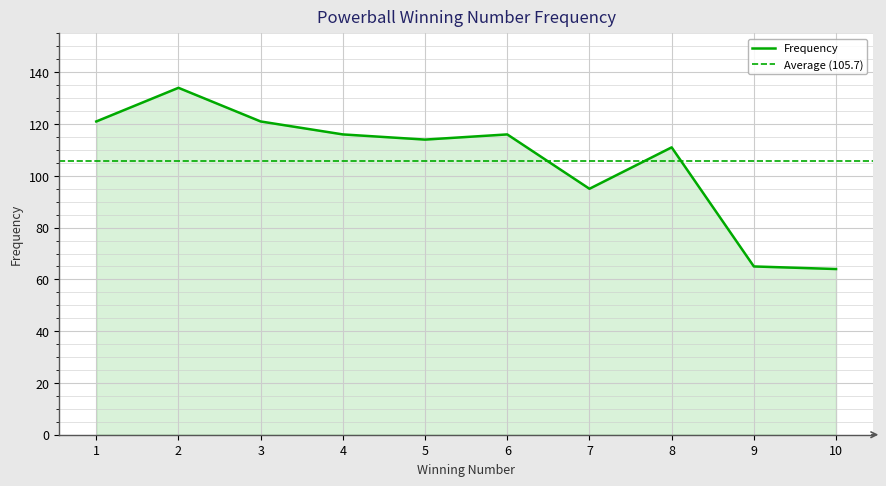

True or false: the data shows 154 at 7.

False